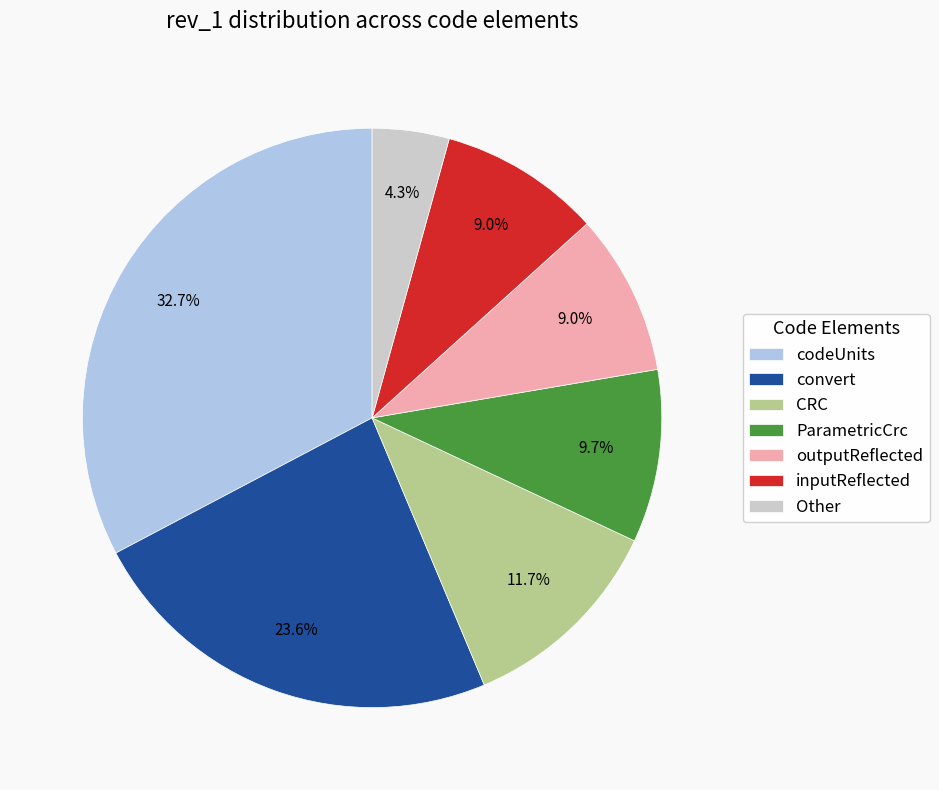

To the nearest percent, what portion does ParametricCrc represent?

10%